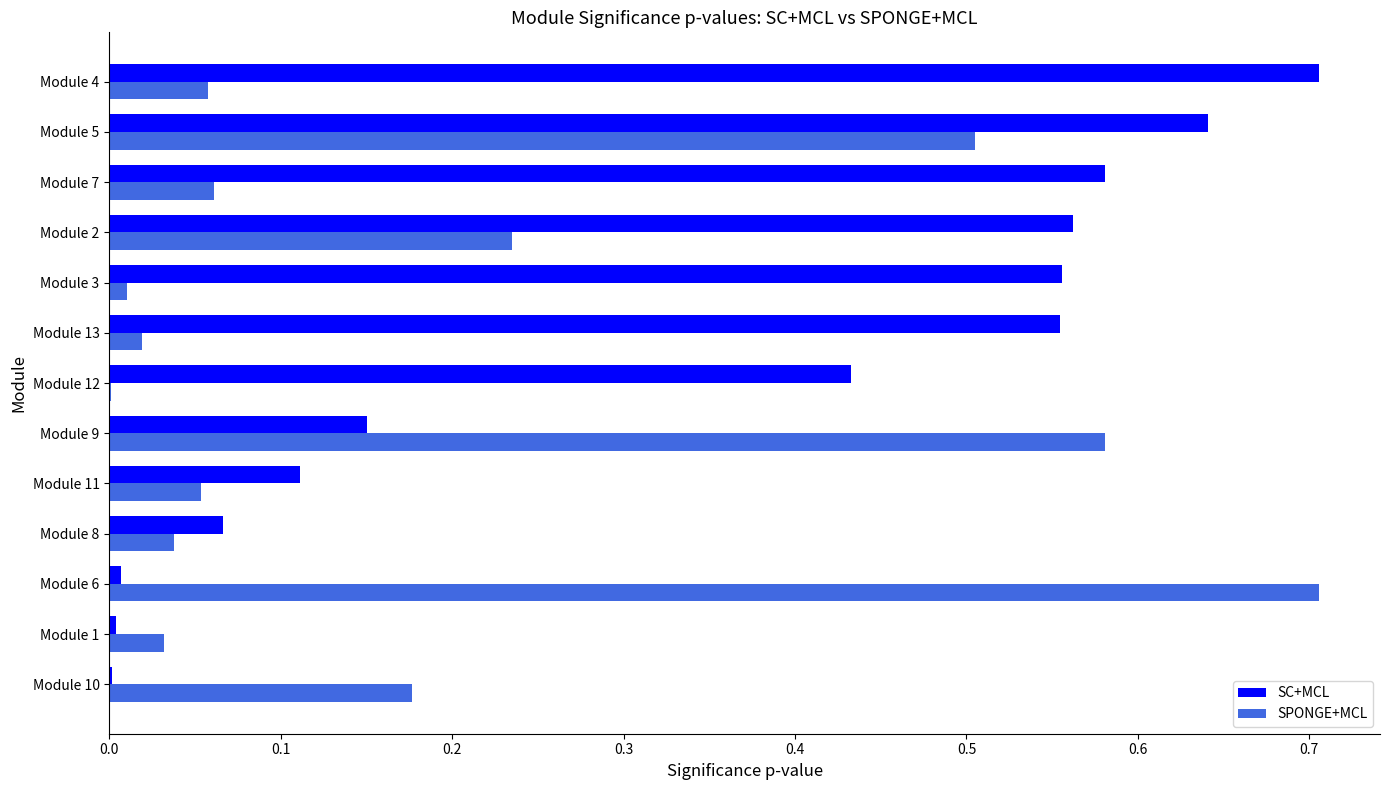

What is the sum of all SC+MCL values?

4.4